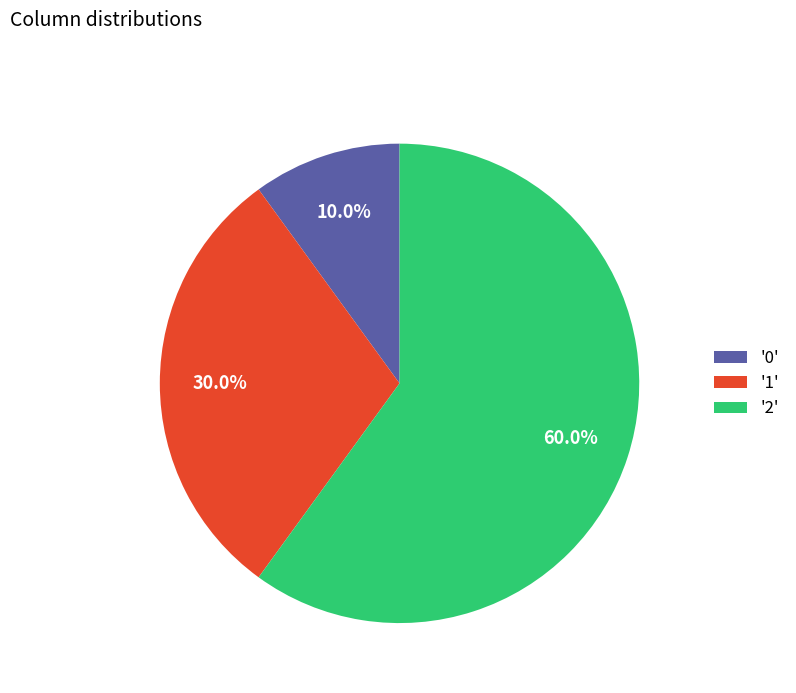

Count the number of slices in the pie.

3